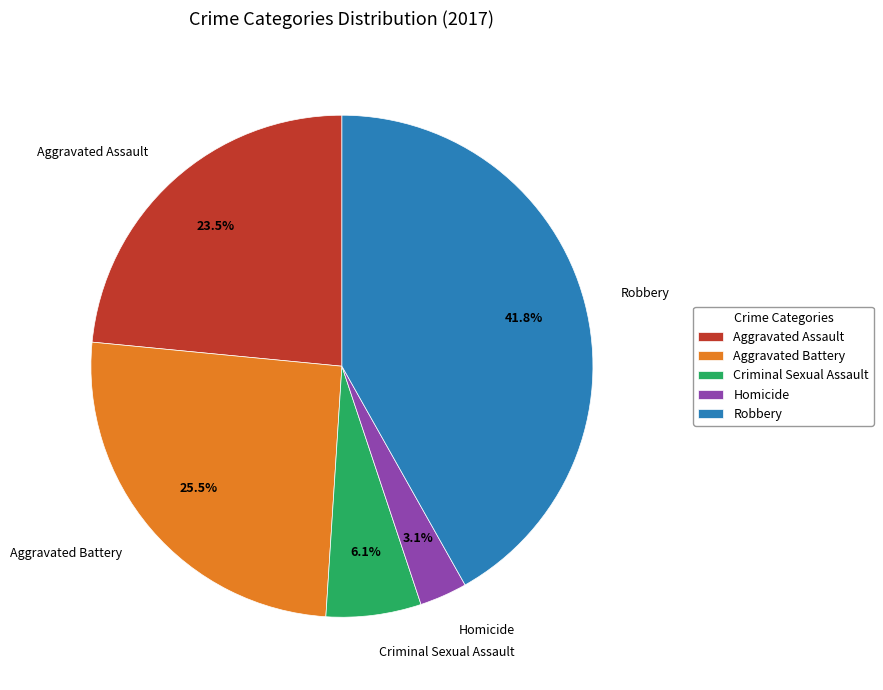

Rank the categories by value from highest to lowest.

Robbery, Aggravated Battery, Aggravated Assault, Criminal Sexual Assault, Homicide